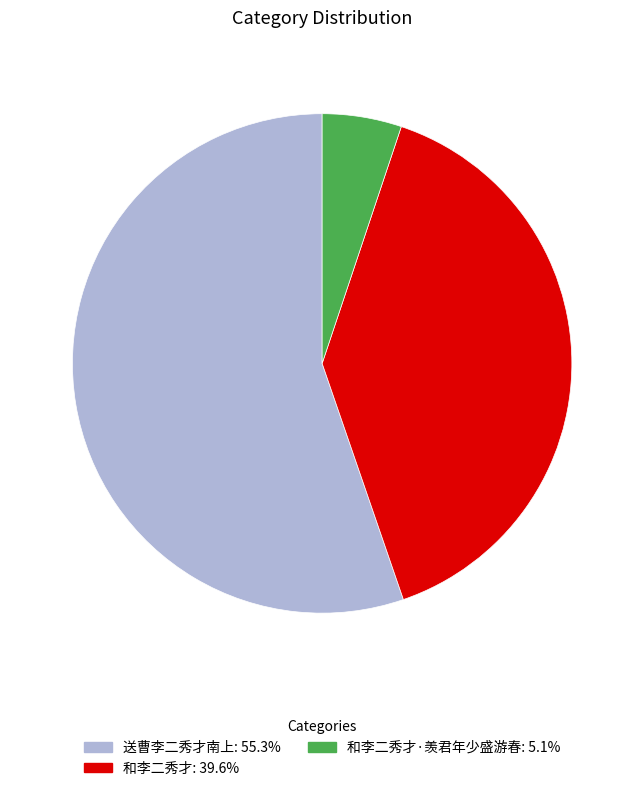

Is there a majority slice in this chart?

Yes